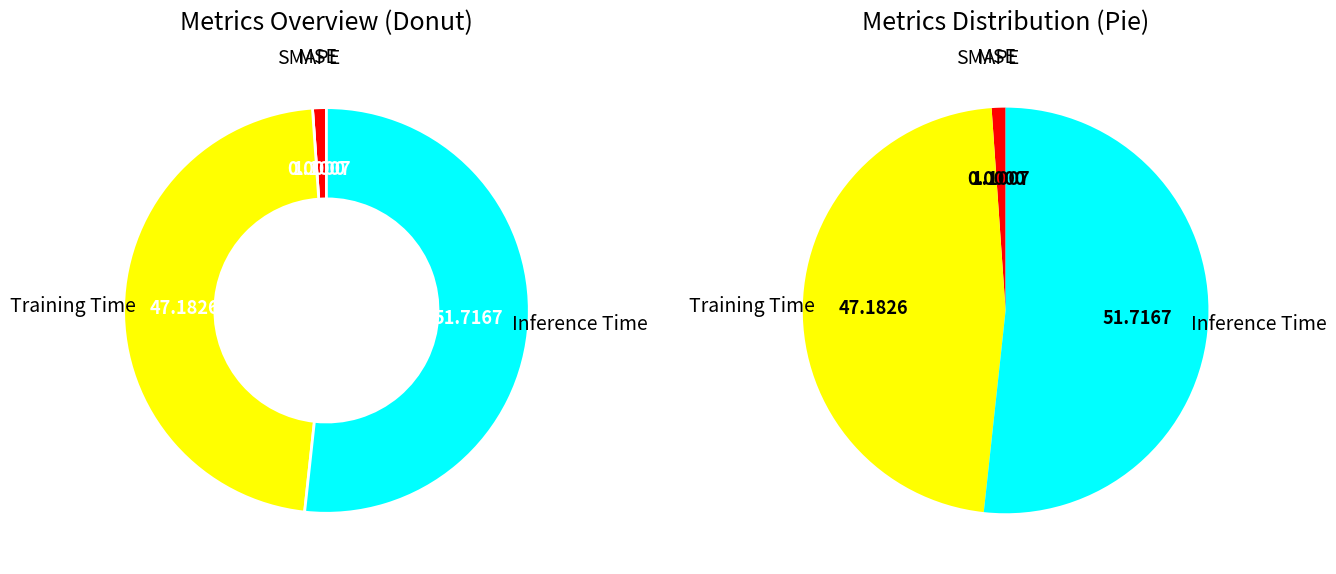

What is the total percentage of Training Time and SMAPE?

47.2%